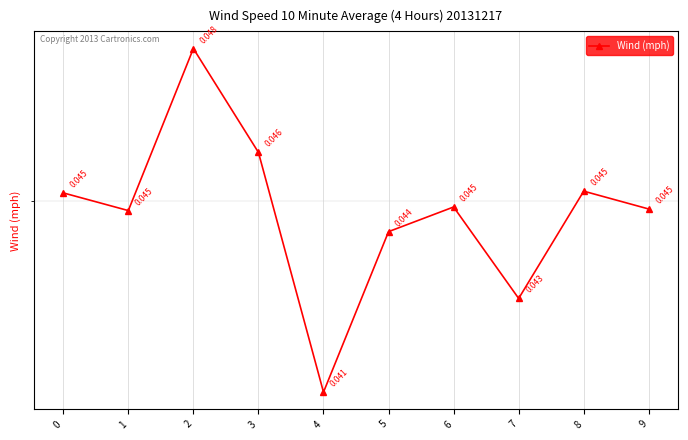

True or false: the data has more than 0 interior local peaks.

True